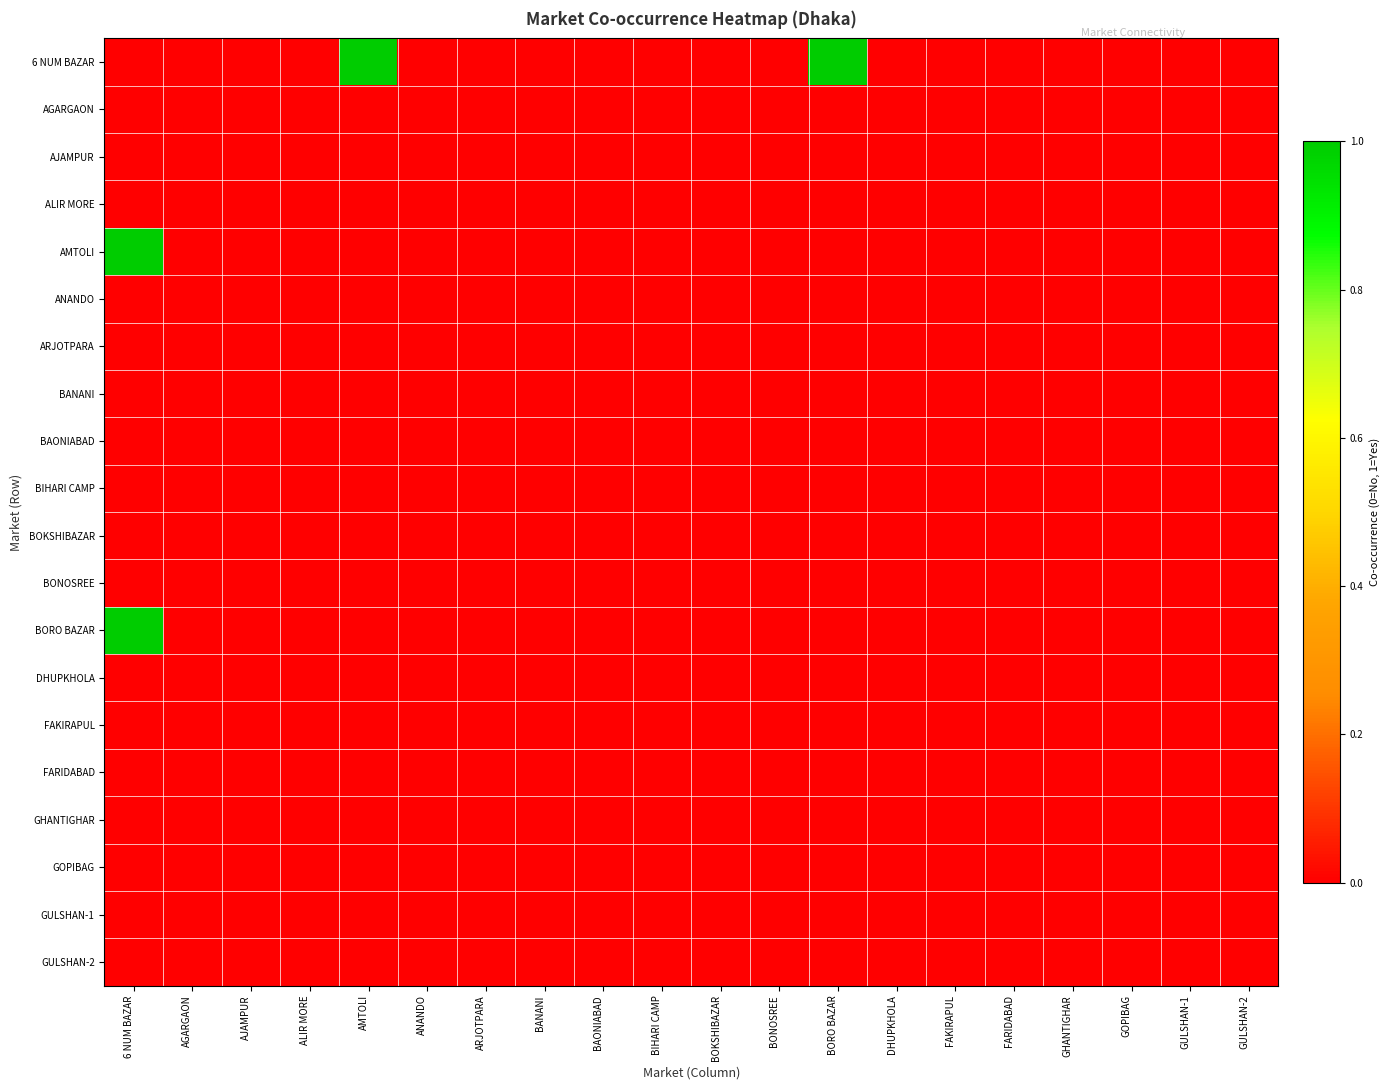

Reading left to right, extract all data points from this chart.

6 NUM BAZAR: 6 NUM BAZAR=0	AGARGAON=0	AJAMPUR=0	ALIR MORE=0	AMTOLI=1	ANANDO=0	ARJOTPARA=0	BANANI=0	BAONIABAD=0	BIHARI CAMP=0	BOKSHIBAZAR=0	BONOSREE=0	BORO BAZAR=1	DHUPKHOLA=0	FAKIRAPUL=0	FARIDABAD=0	GHANTIGHAR=0	GOPIBAG=0	GULSHAN-1=0	GULSHAN-2=0
AGARGAON: 6 NUM BAZAR=0	AGARGAON=0	AJAMPUR=0	ALIR MORE=0	AMTOLI=0	ANANDO=0	ARJOTPARA=0	BANANI=0	BAONIABAD=0	BIHARI CAMP=0	BOKSHIBAZAR=0	BONOSREE=0	BORO BAZAR=0	DHUPKHOLA=0	FAKIRAPUL=0	FARIDABAD=0	GHANTIGHAR=0	GOPIBAG=0	GULSHAN-1=0	GULSHAN-2=0
AJAMPUR: 6 NUM BAZAR=0	AGARGAON=0	AJAMPUR=0	ALIR MORE=0	AMTOLI=0	ANANDO=0	ARJOTPARA=0	BANANI=0	BAONIABAD=0	BIHARI CAMP=0	BOKSHIBAZAR=0	BONOSREE=0	BORO BAZAR=0	DHUPKHOLA=0	FAKIRAPUL=0	FARIDABAD=0	GHANTIGHAR=0	GOPIBAG=0	GULSHAN-1=0	GULSHAN-2=0
ALIR MORE: 6 NUM BAZAR=0	AGARGAON=0	AJAMPUR=0	ALIR MORE=0	AMTOLI=0	ANANDO=0	ARJOTPARA=0	BANANI=0	BAONIABAD=0	BIHARI CAMP=0	BOKSHIBAZAR=0	BONOSREE=0	BORO BAZAR=0	DHUPKHOLA=0	FAKIRAPUL=0	FARIDABAD=0	GHANTIGHAR=0	GOPIBAG=0	GULSHAN-1=0	GULSHAN-2=0
AMTOLI: 6 NUM BAZAR=1	AGARGAON=0	AJAMPUR=0	ALIR MORE=0	AMTOLI=0	ANANDO=0	ARJOTPARA=0	BANANI=0	BAONIABAD=0	BIHARI CAMP=0	BOKSHIBAZAR=0	BONOSREE=0	BORO BAZAR=0	DHUPKHOLA=0	FAKIRAPUL=0	FARIDABAD=0	GHANTIGHAR=0	GOPIBAG=0	GULSHAN-1=0	GULSHAN-2=0
ANANDO: 6 NUM BAZAR=0	AGARGAON=0	AJAMPUR=0	ALIR MORE=0	AMTOLI=0	ANANDO=0	ARJOTPARA=0	BANANI=0	BAONIABAD=0	BIHARI CAMP=0	BOKSHIBAZAR=0	BONOSREE=0	BORO BAZAR=0	DHUPKHOLA=0	FAKIRAPUL=0	FARIDABAD=0	GHANTIGHAR=0	GOPIBAG=0	GULSHAN-1=0	GULSHAN-2=0
ARJOTPARA: 6 NUM BAZAR=0	AGARGAON=0	AJAMPUR=0	ALIR MORE=0	AMTOLI=0	ANANDO=0	ARJOTPARA=0	BANANI=0	BAONIABAD=0	BIHARI CAMP=0	BOKSHIBAZAR=0	BONOSREE=0	BORO BAZAR=0	DHUPKHOLA=0	FAKIRAPUL=0	FARIDABAD=0	GHANTIGHAR=0	GOPIBAG=0	GULSHAN-1=0	GULSHAN-2=0
BANANI: 6 NUM BAZAR=0	AGARGAON=0	AJAMPUR=0	ALIR MORE=0	AMTOLI=0	ANANDO=0	ARJOTPARA=0	BANANI=0	BAONIABAD=0	BIHARI CAMP=0	BOKSHIBAZAR=0	BONOSREE=0	BORO BAZAR=0	DHUPKHOLA=0	FAKIRAPUL=0	FARIDABAD=0	GHANTIGHAR=0	GOPIBAG=0	GULSHAN-1=0	GULSHAN-2=0
BAONIABAD: 6 NUM BAZAR=0	AGARGAON=0	AJAMPUR=0	ALIR MORE=0	AMTOLI=0	ANANDO=0	ARJOTPARA=0	BANANI=0	BAONIABAD=0	BIHARI CAMP=0	BOKSHIBAZAR=0	BONOSREE=0	BORO BAZAR=0	DHUPKHOLA=0	FAKIRAPUL=0	FARIDABAD=0	GHANTIGHAR=0	GOPIBAG=0	GULSHAN-1=0	GULSHAN-2=0
BIHARI CAMP: 6 NUM BAZAR=0	AGARGAON=0	AJAMPUR=0	ALIR MORE=0	AMTOLI=0	ANANDO=0	ARJOTPARA=0	BANANI=0	BAONIABAD=0	BIHARI CAMP=0	BOKSHIBAZAR=0	BONOSREE=0	BORO BAZAR=0	DHUPKHOLA=0	FAKIRAPUL=0	FARIDABAD=0	GHANTIGHAR=0	GOPIBAG=0	GULSHAN-1=0	GULSHAN-2=0
BOKSHIBAZAR: 6 NUM BAZAR=0	AGARGAON=0	AJAMPUR=0	ALIR MORE=0	AMTOLI=0	ANANDO=0	ARJOTPARA=0	BANANI=0	BAONIABAD=0	BIHARI CAMP=0	BOKSHIBAZAR=0	BONOSREE=0	BORO BAZAR=0	DHUPKHOLA=0	FAKIRAPUL=0	FARIDABAD=0	GHANTIGHAR=0	GOPIBAG=0	GULSHAN-1=0	GULSHAN-2=0
BONOSREE: 6 NUM BAZAR=0	AGARGAON=0	AJAMPUR=0	ALIR MORE=0	AMTOLI=0	ANANDO=0	ARJOTPARA=0	BANANI=0	BAONIABAD=0	BIHARI CAMP=0	BOKSHIBAZAR=0	BONOSREE=0	BORO BAZAR=0	DHUPKHOLA=0	FAKIRAPUL=0	FARIDABAD=0	GHANTIGHAR=0	GOPIBAG=0	GULSHAN-1=0	GULSHAN-2=0
BORO BAZAR: 6 NUM BAZAR=1	AGARGAON=0	AJAMPUR=0	ALIR MORE=0	AMTOLI=0	ANANDO=0	ARJOTPARA=0	BANANI=0	BAONIABAD=0	BIHARI CAMP=0	BOKSHIBAZAR=0	BONOSREE=0	BORO BAZAR=0	DHUPKHOLA=0	FAKIRAPUL=0	FARIDABAD=0	GHANTIGHAR=0	GOPIBAG=0	GULSHAN-1=0	GULSHAN-2=0
DHUPKHOLA: 6 NUM BAZAR=0	AGARGAON=0	AJAMPUR=0	ALIR MORE=0	AMTOLI=0	ANANDO=0	ARJOTPARA=0	BANANI=0	BAONIABAD=0	BIHARI CAMP=0	BOKSHIBAZAR=0	BONOSREE=0	BORO BAZAR=0	DHUPKHOLA=0	FAKIRAPUL=0	FARIDABAD=0	GHANTIGHAR=0	GOPIBAG=0	GULSHAN-1=0	GULSHAN-2=0
FAKIRAPUL: 6 NUM BAZAR=0	AGARGAON=0	AJAMPUR=0	ALIR MORE=0	AMTOLI=0	ANANDO=0	ARJOTPARA=0	BANANI=0	BAONIABAD=0	BIHARI CAMP=0	BOKSHIBAZAR=0	BONOSREE=0	BORO BAZAR=0	DHUPKHOLA=0	FAKIRAPUL=0	FARIDABAD=0	GHANTIGHAR=0	GOPIBAG=0	GULSHAN-1=0	GULSHAN-2=0
FARIDABAD: 6 NUM BAZAR=0	AGARGAON=0	AJAMPUR=0	ALIR MORE=0	AMTOLI=0	ANANDO=0	ARJOTPARA=0	BANANI=0	BAONIABAD=0	BIHARI CAMP=0	BOKSHIBAZAR=0	BONOSREE=0	BORO BAZAR=0	DHUPKHOLA=0	FAKIRAPUL=0	FARIDABAD=0	GHANTIGHAR=0	GOPIBAG=0	GULSHAN-1=0	GULSHAN-2=0
GHANTIGHAR: 6 NUM BAZAR=0	AGARGAON=0	AJAMPUR=0	ALIR MORE=0	AMTOLI=0	ANANDO=0	ARJOTPARA=0	BANANI=0	BAONIABAD=0	BIHARI CAMP=0	BOKSHIBAZAR=0	BONOSREE=0	BORO BAZAR=0	DHUPKHOLA=0	FAKIRAPUL=0	FARIDABAD=0	GHANTIGHAR=0	GOPIBAG=0	GULSHAN-1=0	GULSHAN-2=0
GOPIBAG: 6 NUM BAZAR=0	AGARGAON=0	AJAMPUR=0	ALIR MORE=0	AMTOLI=0	ANANDO=0	ARJOTPARA=0	BANANI=0	BAONIABAD=0	BIHARI CAMP=0	BOKSHIBAZAR=0	BONOSREE=0	BORO BAZAR=0	DHUPKHOLA=0	FAKIRAPUL=0	FARIDABAD=0	GHANTIGHAR=0	GOPIBAG=0	GULSHAN-1=0	GULSHAN-2=0
GULSHAN-1: 6 NUM BAZAR=0	AGARGAON=0	AJAMPUR=0	ALIR MORE=0	AMTOLI=0	ANANDO=0	ARJOTPARA=0	BANANI=0	BAONIABAD=0	BIHARI CAMP=0	BOKSHIBAZAR=0	BONOSREE=0	BORO BAZAR=0	DHUPKHOLA=0	FAKIRAPUL=0	FARIDABAD=0	GHANTIGHAR=0	GOPIBAG=0	GULSHAN-1=0	GULSHAN-2=0
GULSHAN-2: 6 NUM BAZAR=0	AGARGAON=0	AJAMPUR=0	ALIR MORE=0	AMTOLI=0	ANANDO=0	ARJOTPARA=0	BANANI=0	BAONIABAD=0	BIHARI CAMP=0	BOKSHIBAZAR=0	BONOSREE=0	BORO BAZAR=0	DHUPKHOLA=0	FAKIRAPUL=0	FARIDABAD=0	GHANTIGHAR=0	GOPIBAG=0	GULSHAN-1=0	GULSHAN-2=0